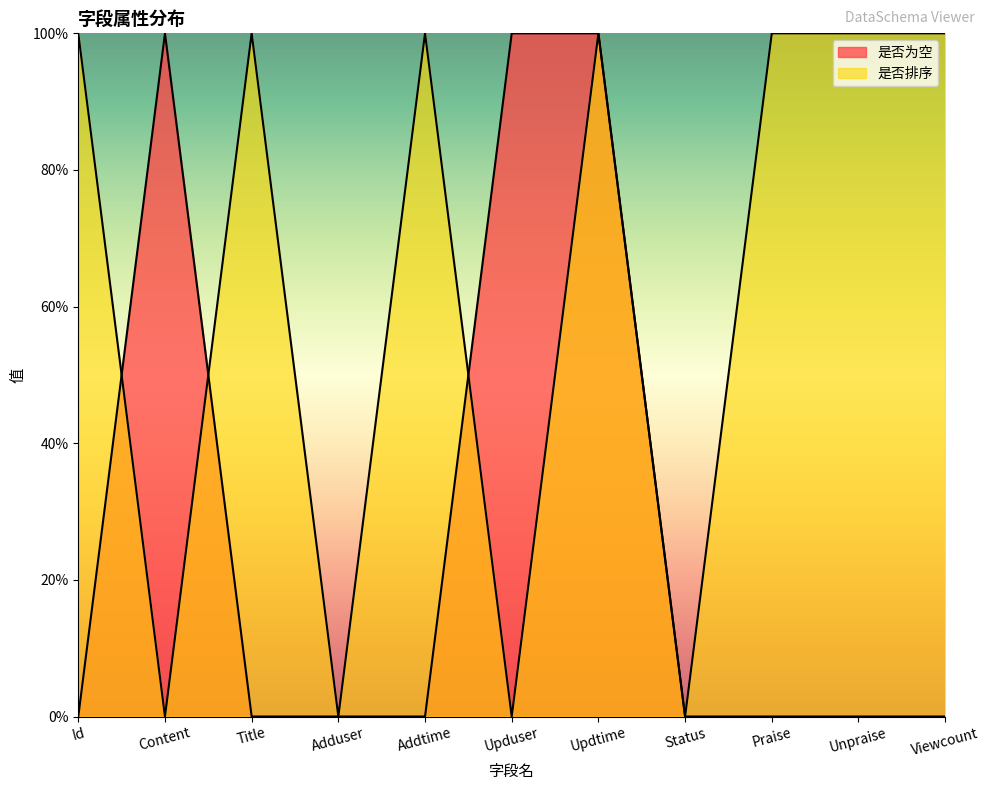

What is the total value across all series at Praise?

1